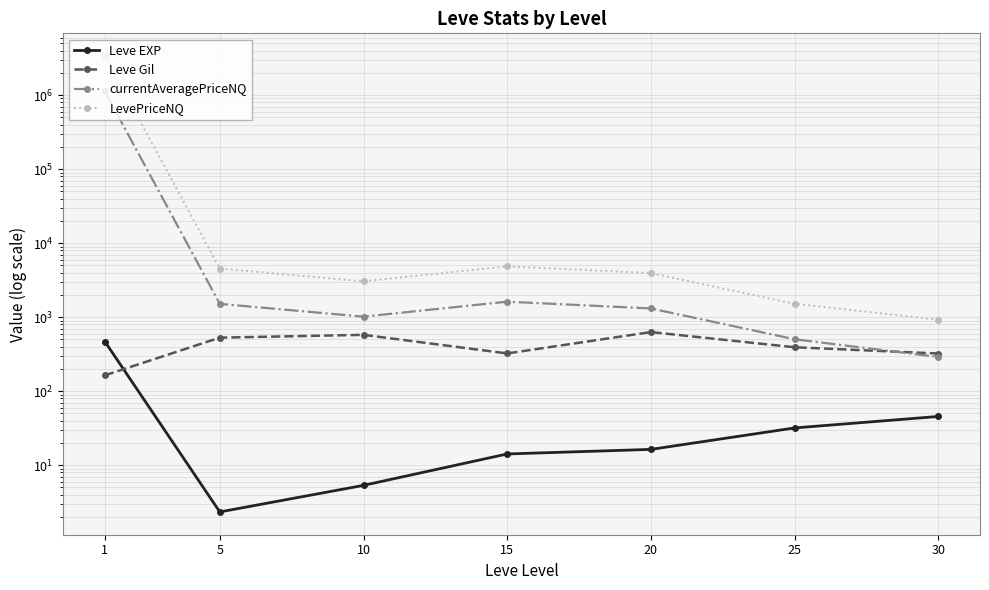

Is this an area chart (filled region under the line)?

No